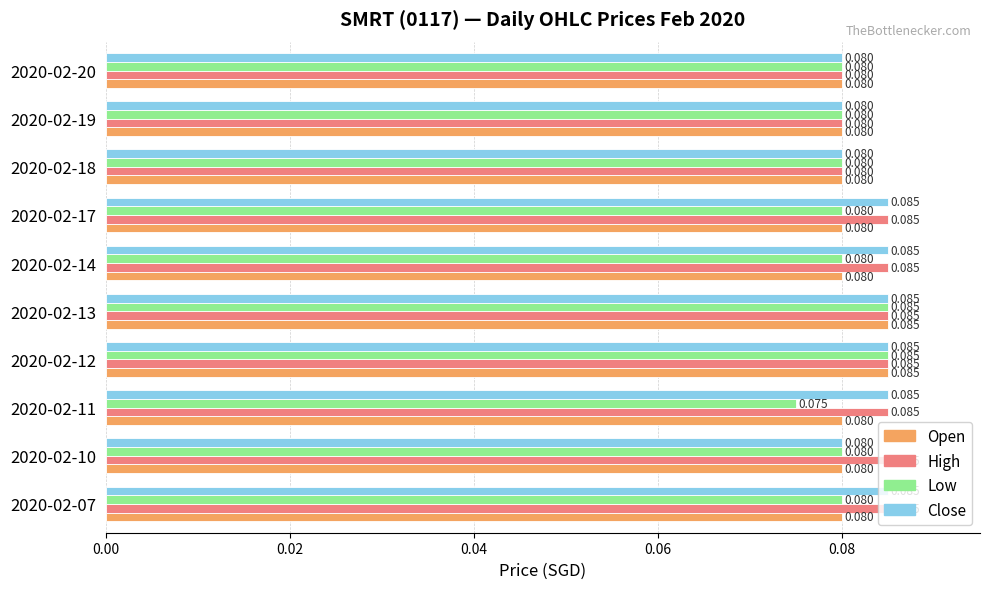

How many data points does each series have?

10